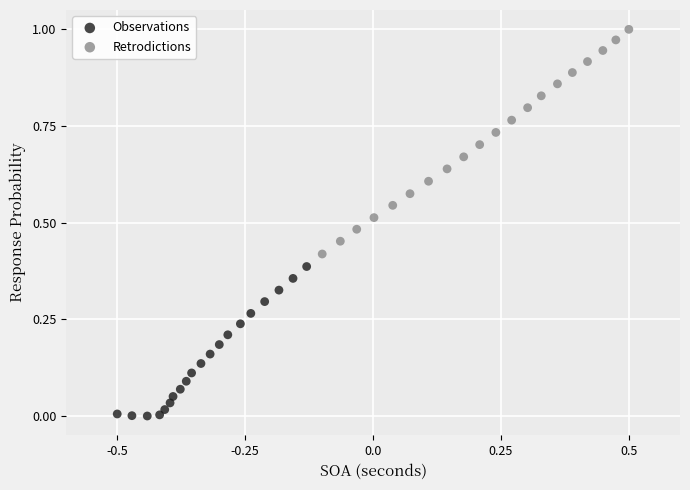

Which series has the largest Y range (max minus min)?

Retrodictions